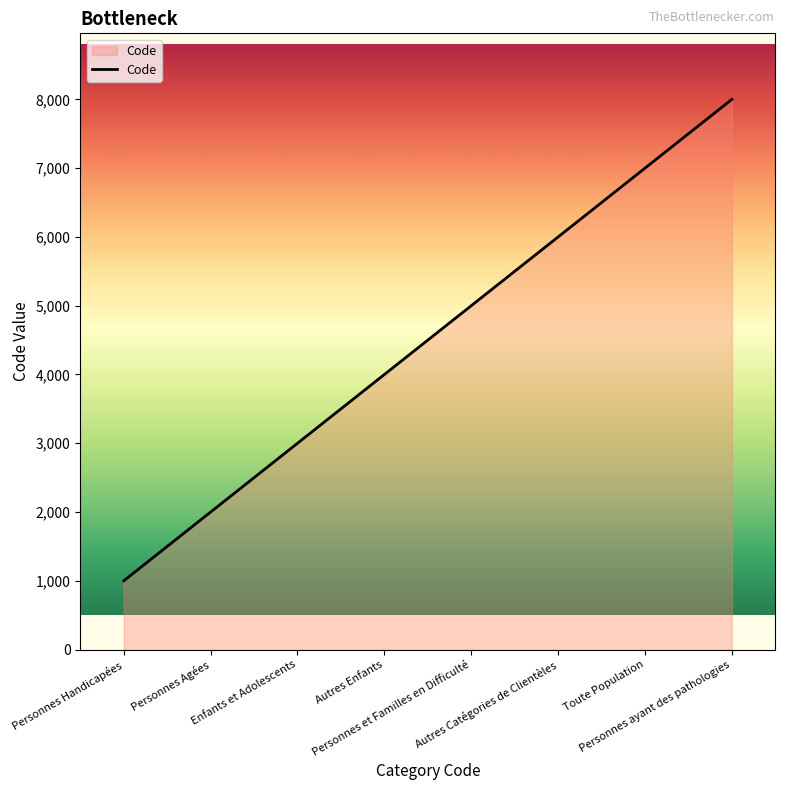

Approximately how many times larger is the value at Toute Population compared to Enfants et Adolescents?

2.3